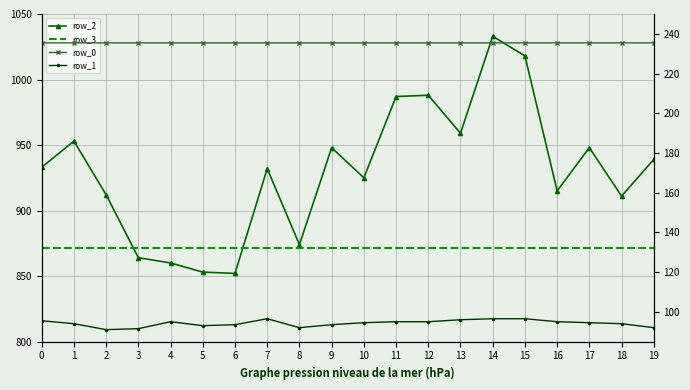

What is the sum of all row_2 values?

18604.0